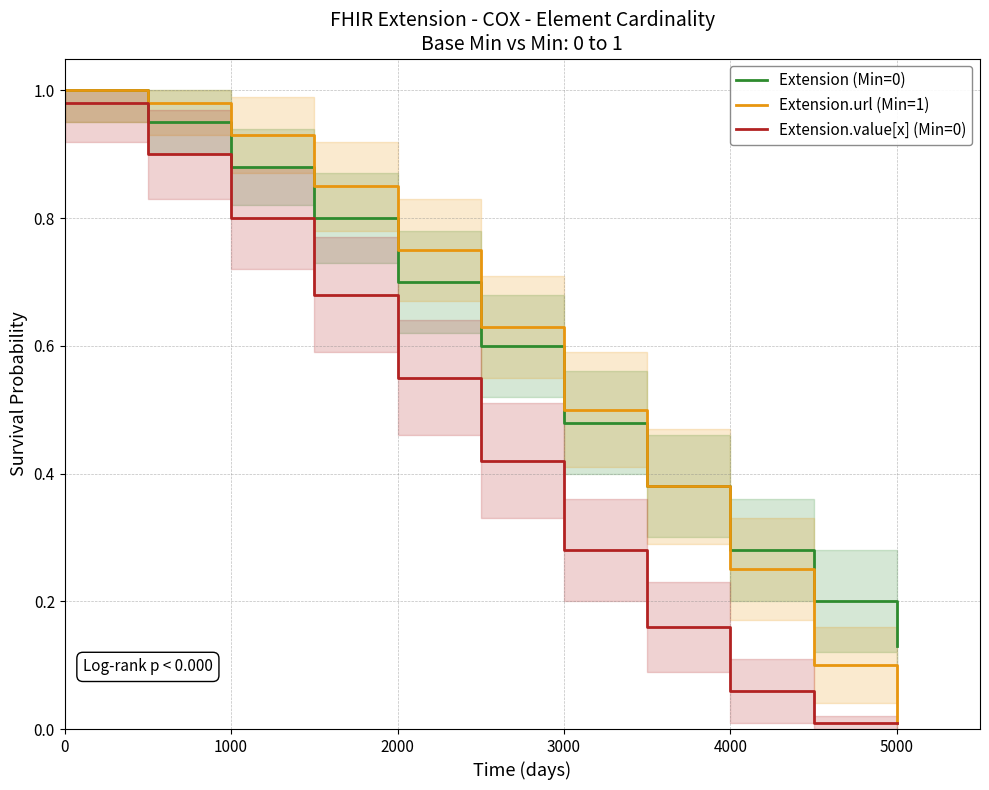

Reading right to left, what are all the values shown in this chart?

Extension (Min=0): 0.1	0.2	0.3	0.4	0.5	0.6	0.7	0.8	0.9	0.9	1.0
Extension.url (Min=1): 0.0	0.1	0.2	0.4	0.5	0.6	0.8	0.8	0.9	1.0	1.0
Extension.value[x] (Min=0): 0.0	0.0	0.1	0.2	0.3	0.4	0.6	0.7	0.8	0.9	1.0